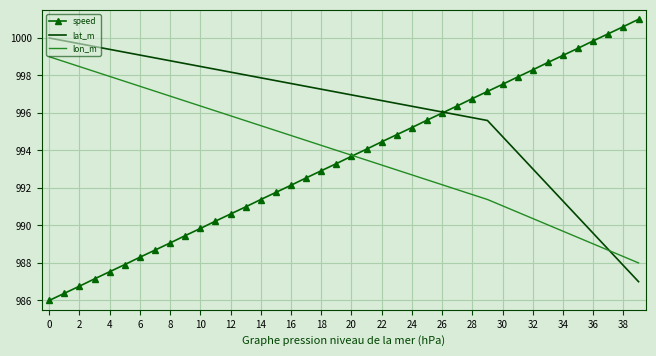

What is the minimum value for lon_m?

988.0